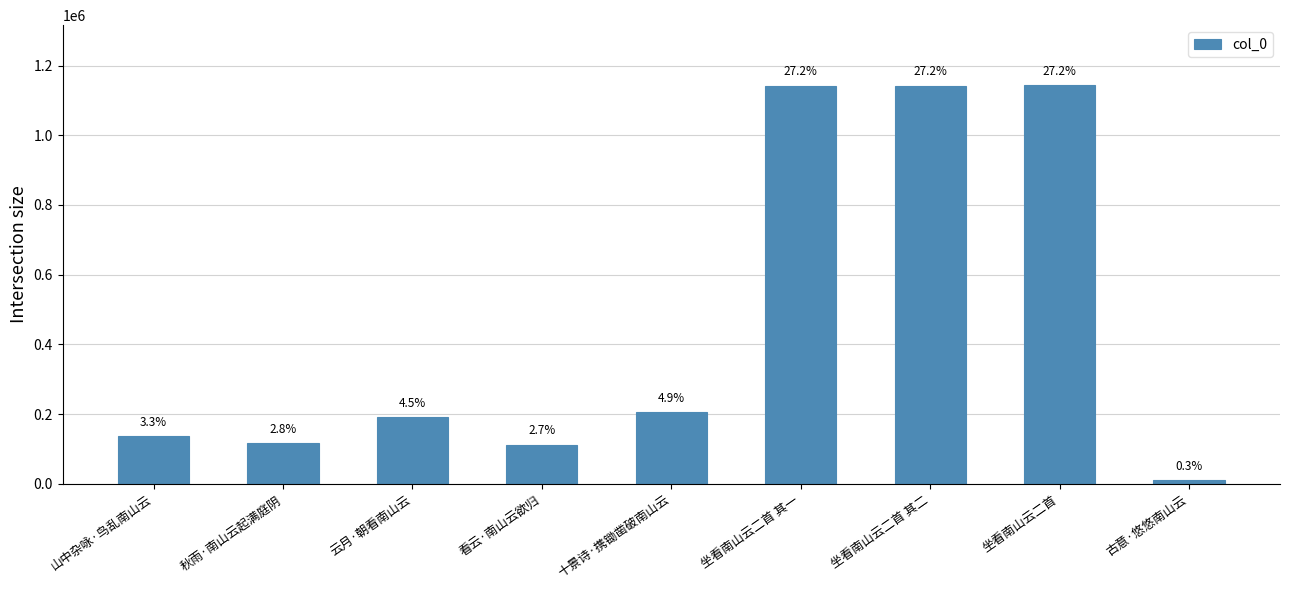

Which category has the lowest value across all series?

古意·悠悠南山云